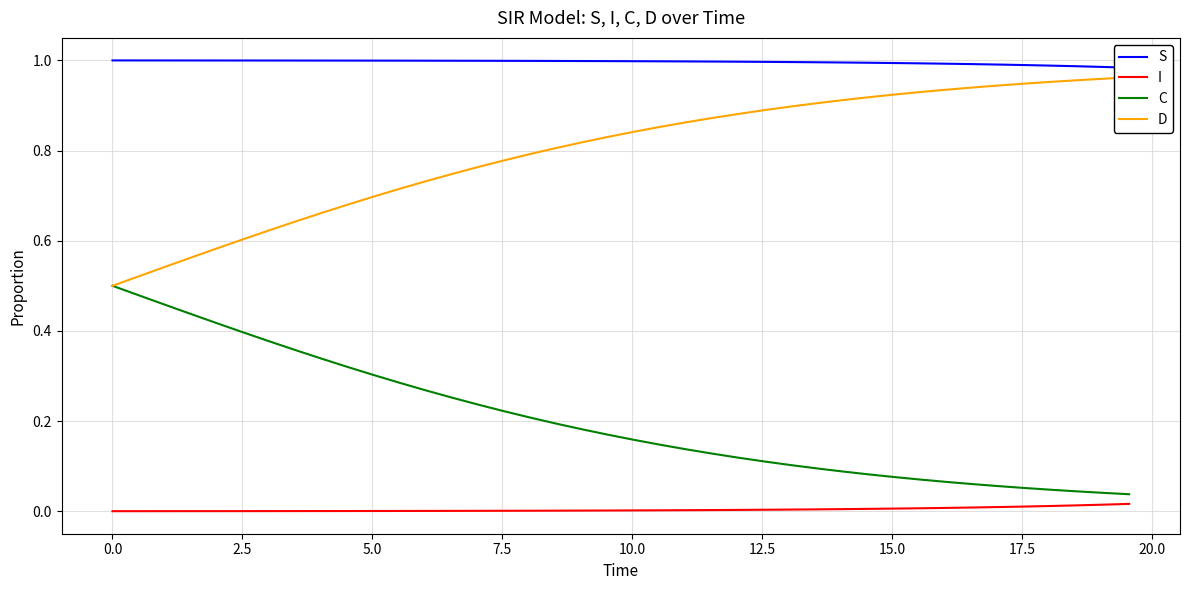

Reading left to right, extract all data points from this chart.

S: 1.0	1.0	1.0	1.0	1.0	1.0	1.0	1.0	1.0	1.0	1.0	1.0	1.0	1.0	1.0	1.0	1.0	1.0	1.0	1.0	1.0	1.0	1.0	1.0	1.0	1.0	1.0	1.0	1.0	1.0	1.0	1.0	1.0	1.0	1.0	1.0	1.0	1.0	1.0	1.0
I: 0.0	0.0	0.0	0.0	0.0	0.0	0.0	0.0	0.0	0.0	0.0	0.0	0.0	0.0	0.0	0.0	0.0	0.0	0.0	0.0	0.0	0.0	0.0	0.0	0.0	0.0	0.0	0.0	0.0	0.0	0.0	0.0	0.0	0.0	0.0	0.0	0.0	0.0	0.0	0.0
C: 0.5	0.5	0.5	0.4	0.4	0.4	0.4	0.4	0.3	0.3	0.3	0.3	0.3	0.3	0.2	0.2	0.2	0.2	0.2	0.2	0.2	0.1	0.1	0.1	0.1	0.1	0.1	0.1	0.1	0.1	0.1	0.1	0.1	0.1	0.1	0.1	0.0	0.0	0.0	0.0
D: 0.5	0.5	0.5	0.6	0.6	0.6	0.6	0.6	0.7	0.7	0.7	0.7	0.7	0.7	0.8	0.8	0.8	0.8	0.8	0.8	0.8	0.9	0.9	0.9	0.9	0.9	0.9	0.9	0.9	0.9	0.9	0.9	0.9	0.9	0.9	0.9	1.0	1.0	1.0	1.0